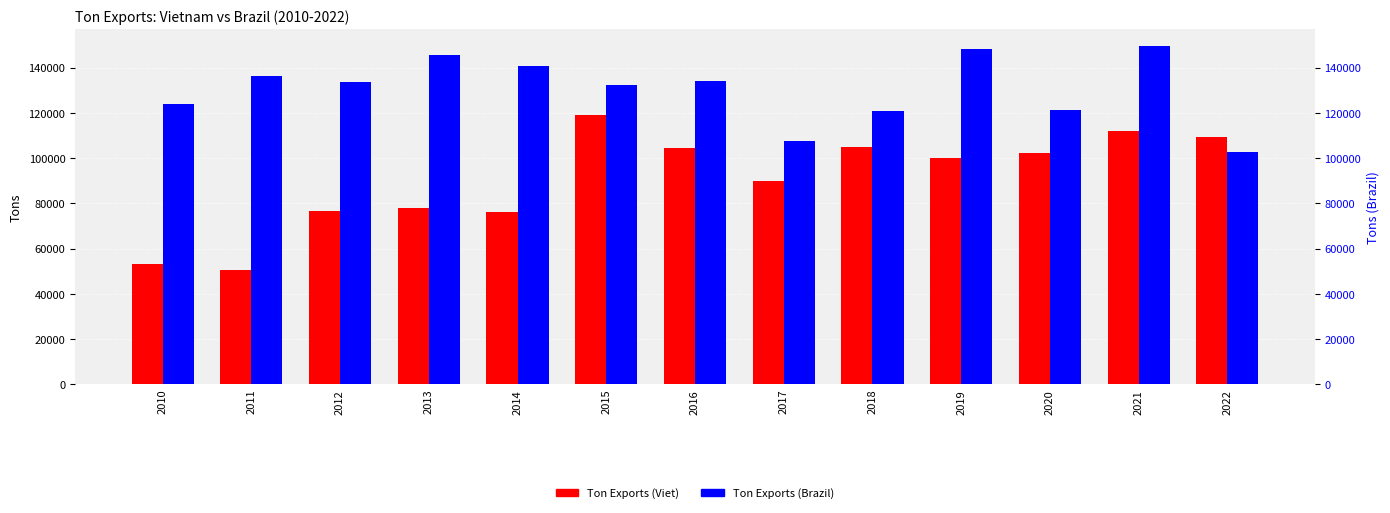

Reading left to right, transcribe all the data shown in this chart.

Ton Exports (Viet): 2010=53052.0	2011=50710.0	2012=76605.0	2013=78121.0	2014=76165.0	2015=118965.0	2016=104450.0	2017=89725.0	2018=105119.0	2019=99967.0	2020=102215.0	2021=112174.0	2022=109345.0
Ton Exports (Brazil): 2010=123967.9	2011=136198.2	2012=133720.4	2013=145569.9	2014=140560.1	2015=132128.6	2016=134195.4	2017=107532.7	2018=120652.3	2019=148243.4	2020=121085.5	2021=149401.9	2022=102826.3